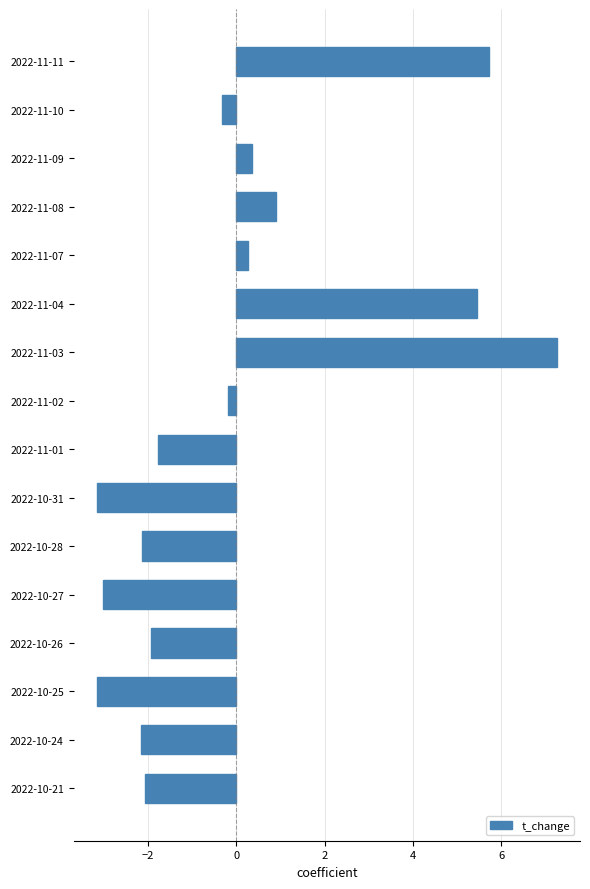

What is the difference between the maximum and second lowest values?

10.4